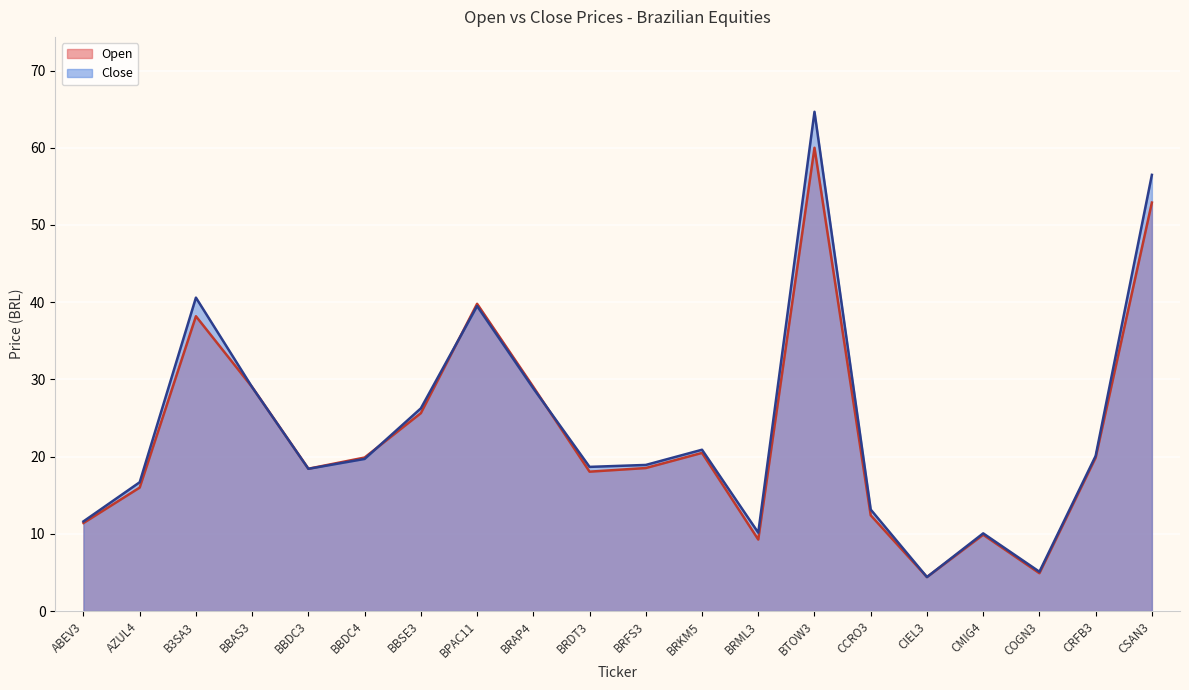

True or false: Open has more than 1 points higher than both neighbors.

True